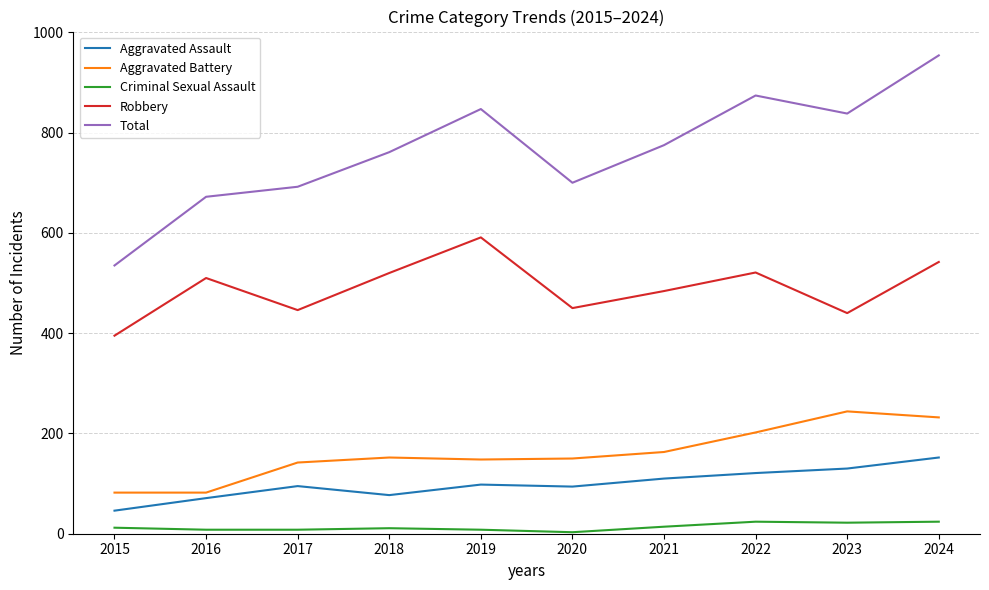

At how many categories does at least one series exceed 831?

4